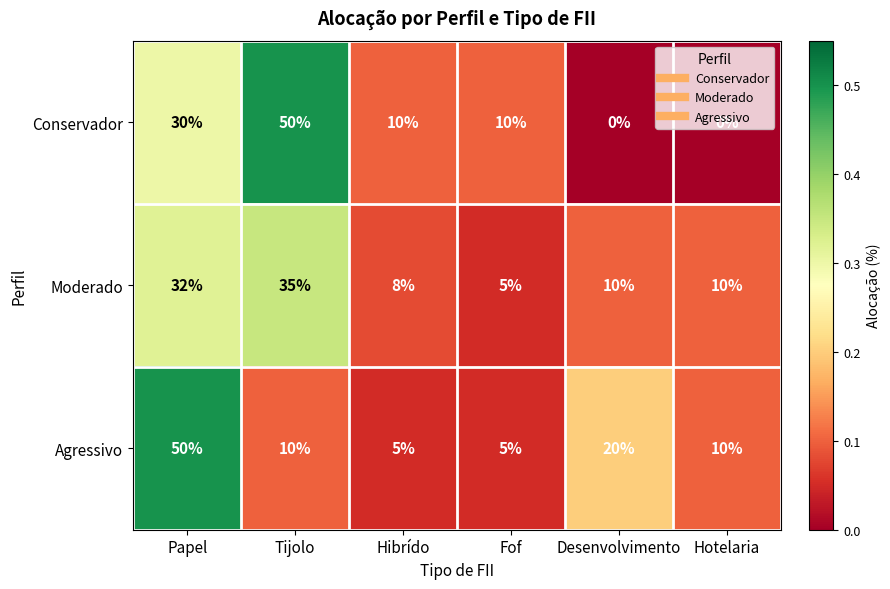

Between Tijolo and Desenvolvimento, which series saw the biggest shift?

Conservador